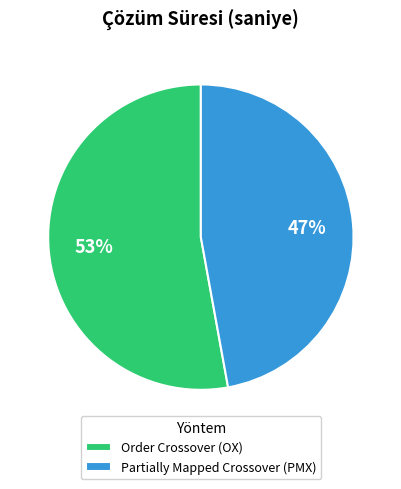

Which slice represents more than half of the pie?

Order Crossover (OX)